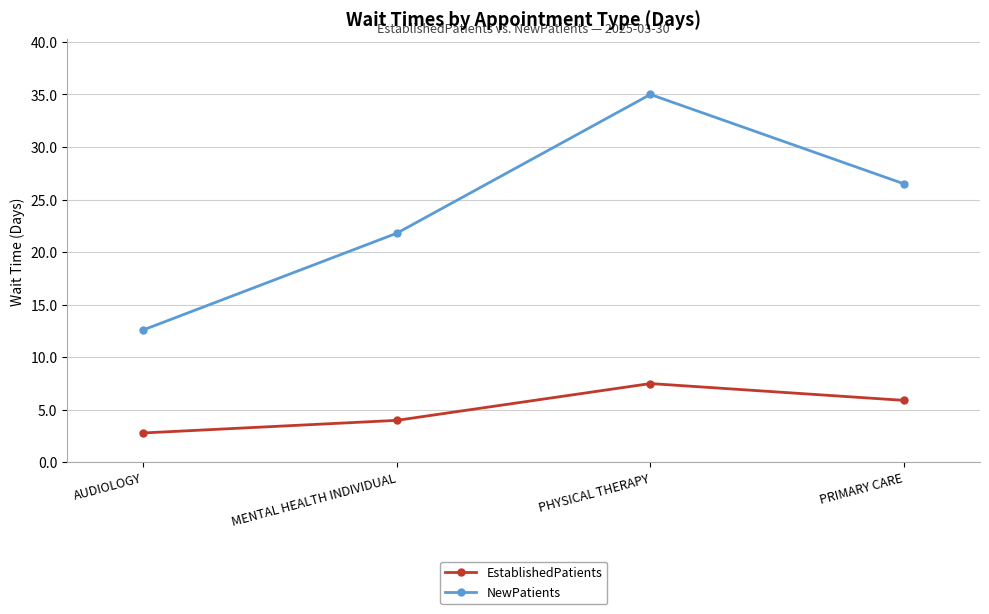

What is the spread (max minus min) of values at AUDIOLOGY?

9.8